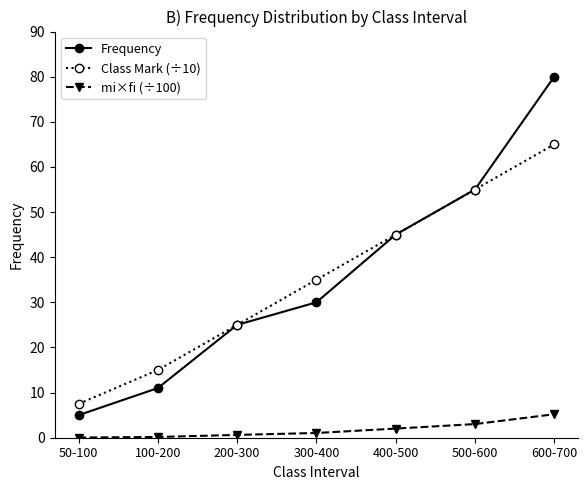

The value of Class Mark (÷10) at 200-300 is 39.4. True or false?

False